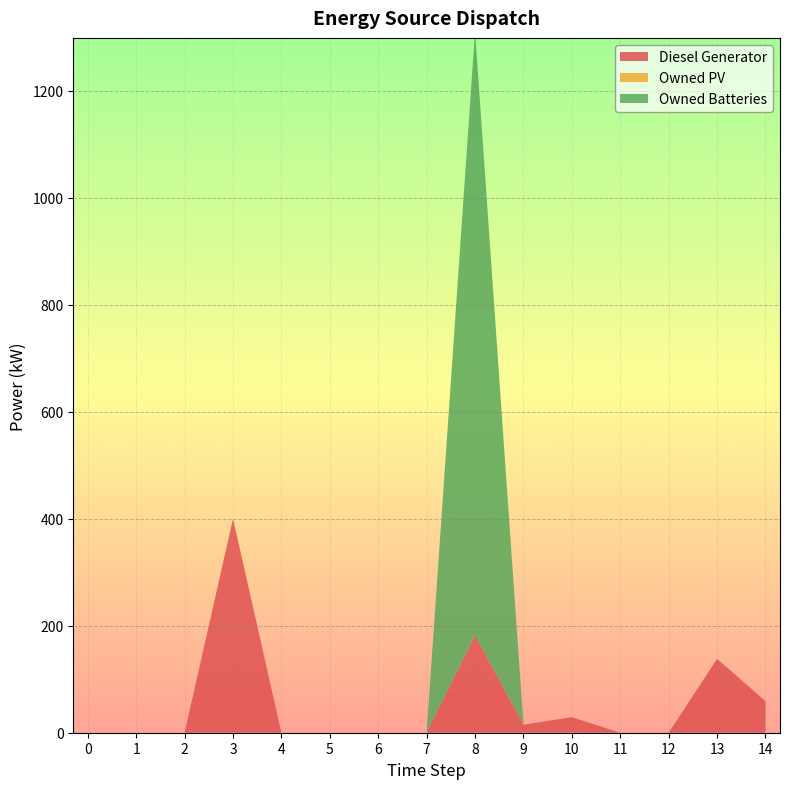

Reading right to left, what are all the values shown in this chart?

Diesel Generator: 14=59	13=138	12=0	11=0	10=29	9=15	8=182	7=0	6=0	5=0	4=0	3=400	2=0	1=0	0=0
Owned PV: 14=0	13=0	12=0	11=0	10=0	9=0	8=0	7=0	6=0	5=0	4=0	3=0	2=0	1=0	0=0
Owned Batteries: 14=0	13=0	12=0	11=0	10=0	9=0	8=1129	7=0	6=0	5=0	4=0	3=0	2=0	1=0	0=0